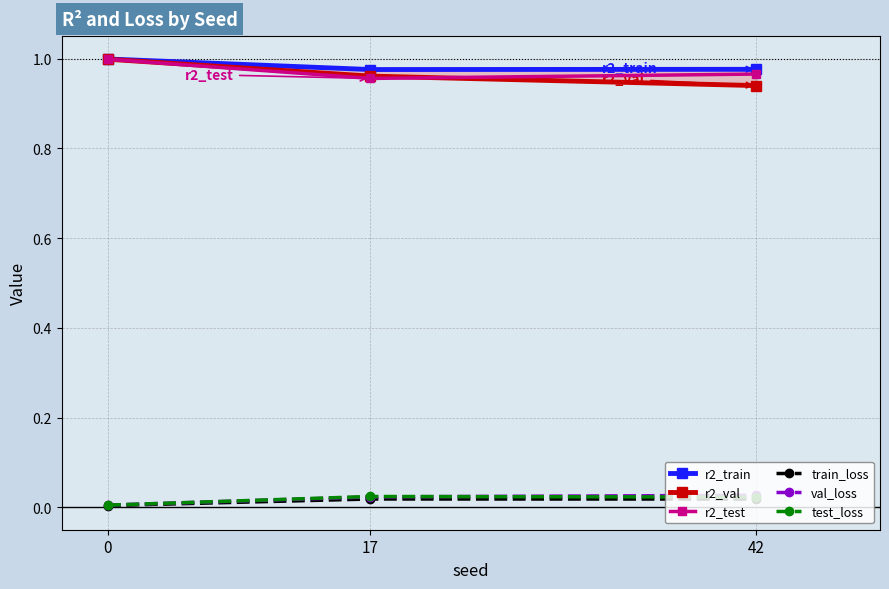

How many categories are shown in the chart?

3